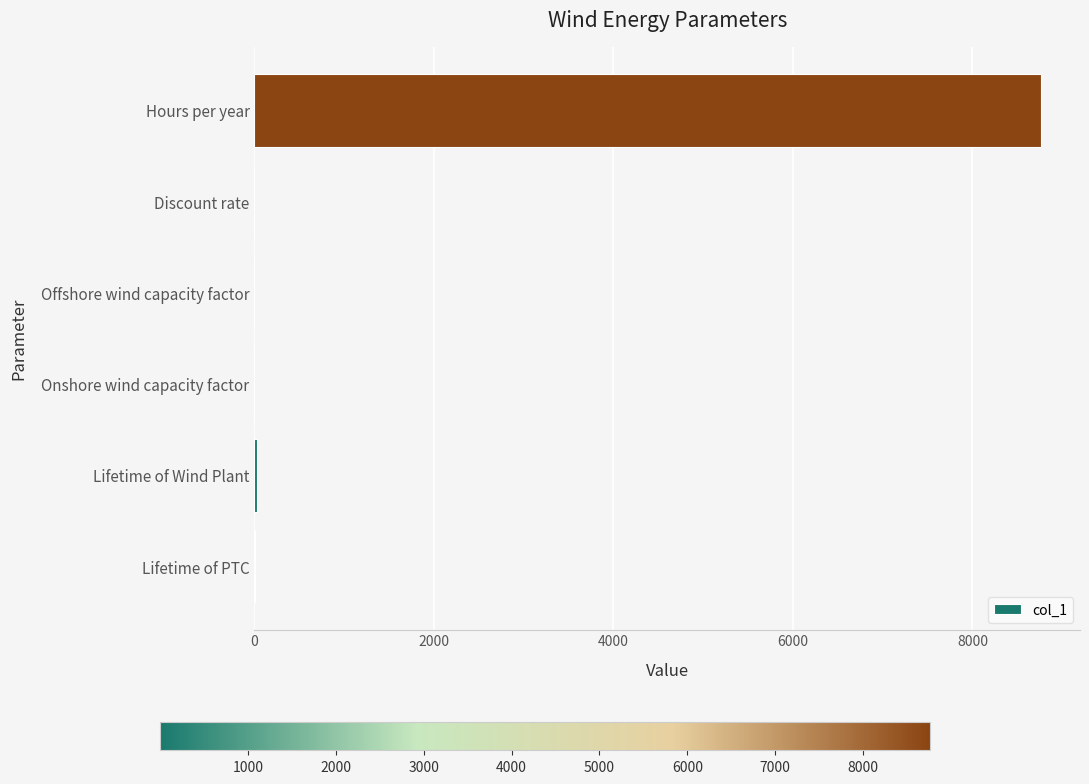

What value does the data have at Hours per year?

8760.0